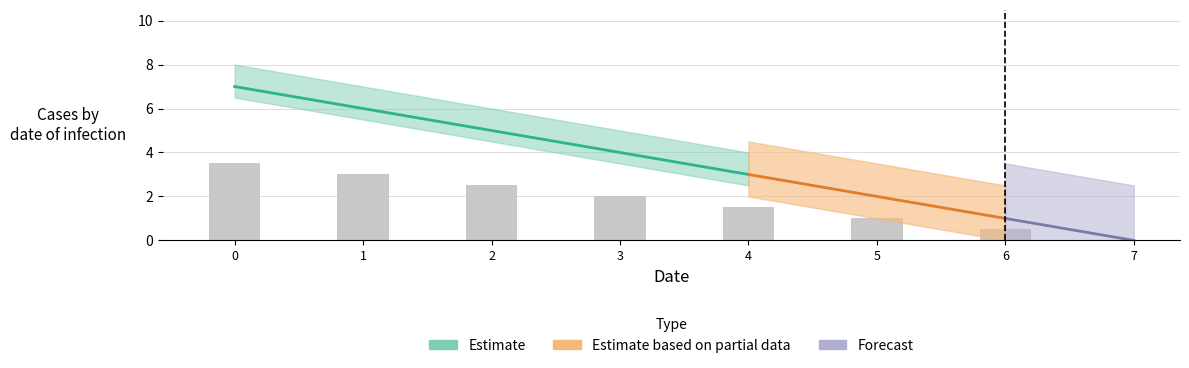

How many positive values are there?

7